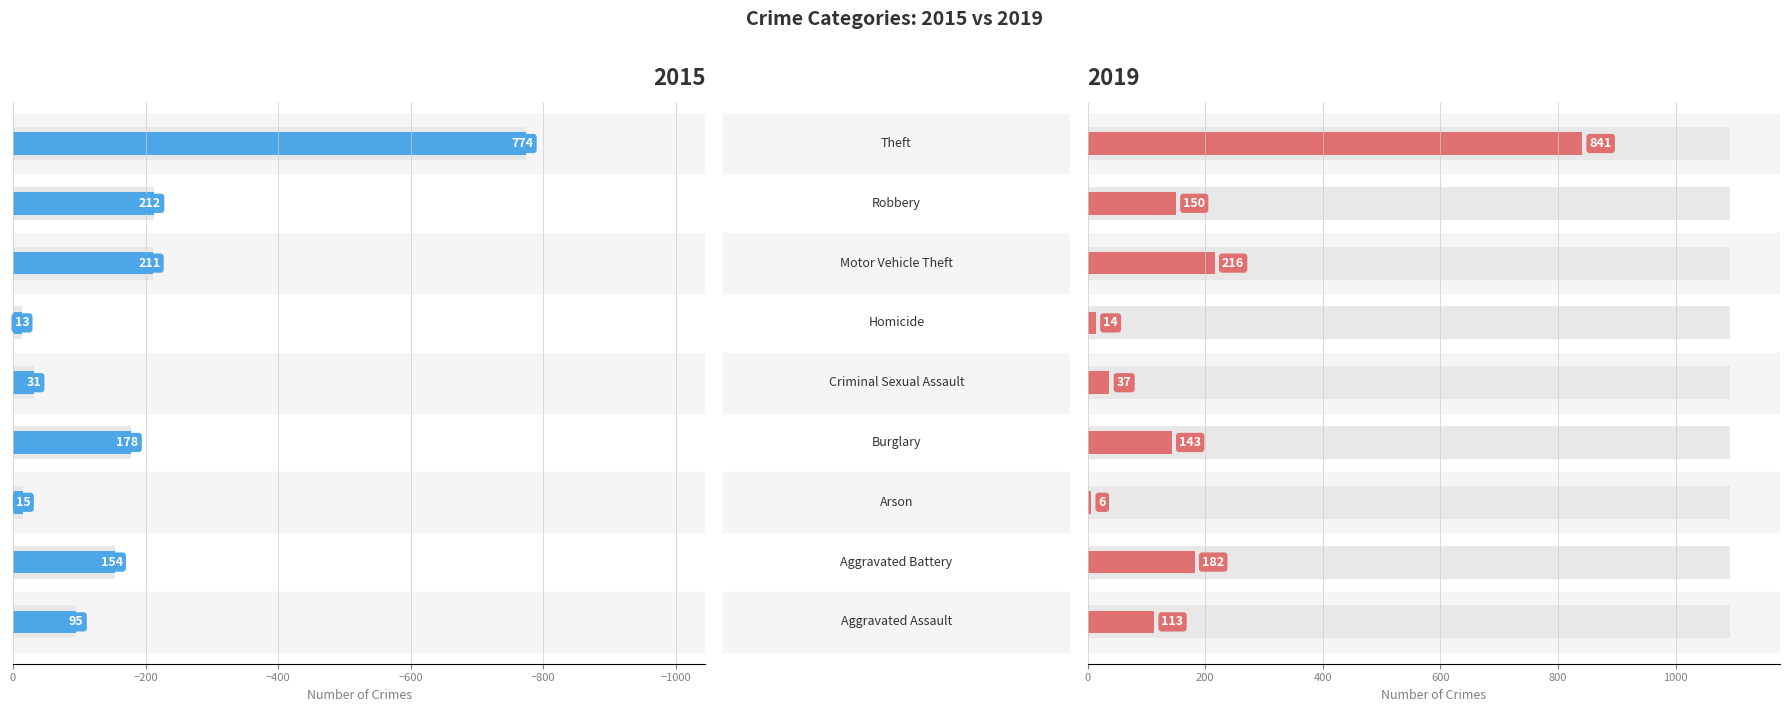

What is the average value of the 2015 series?

-187